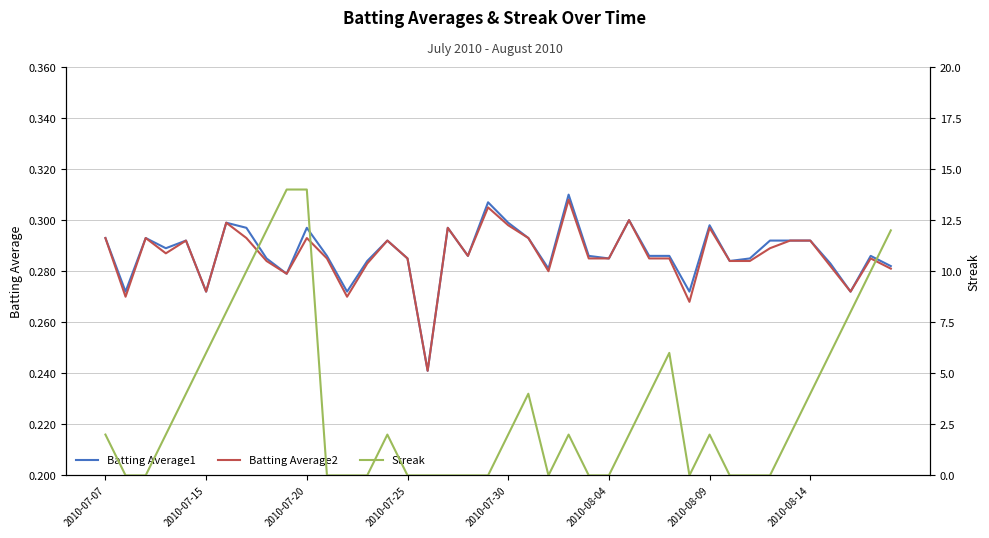

True or false: Batting Average2 and Batting Average1 cross at least once.

False